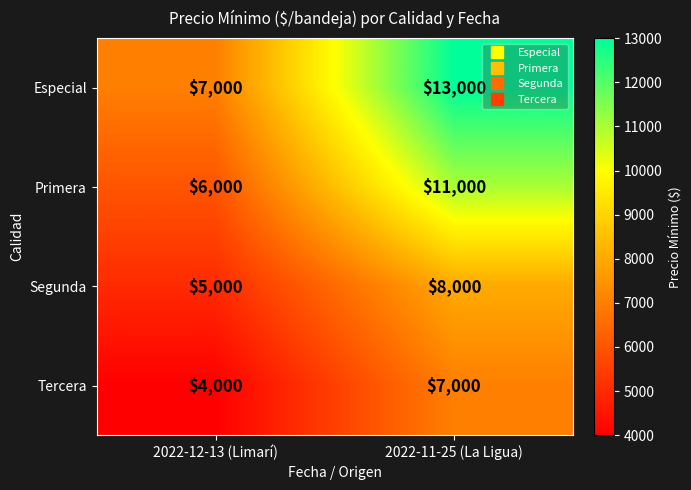

What is the spread (max minus min) of values at 2022-12-13 (Limarí)?

3000